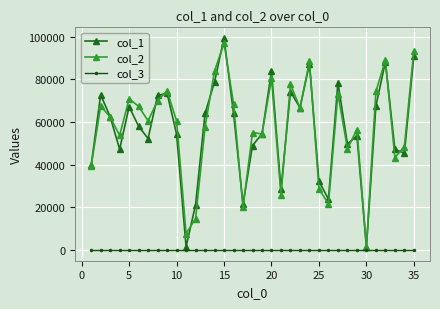

True or false: col_1 and col_3 cross at least once.

False